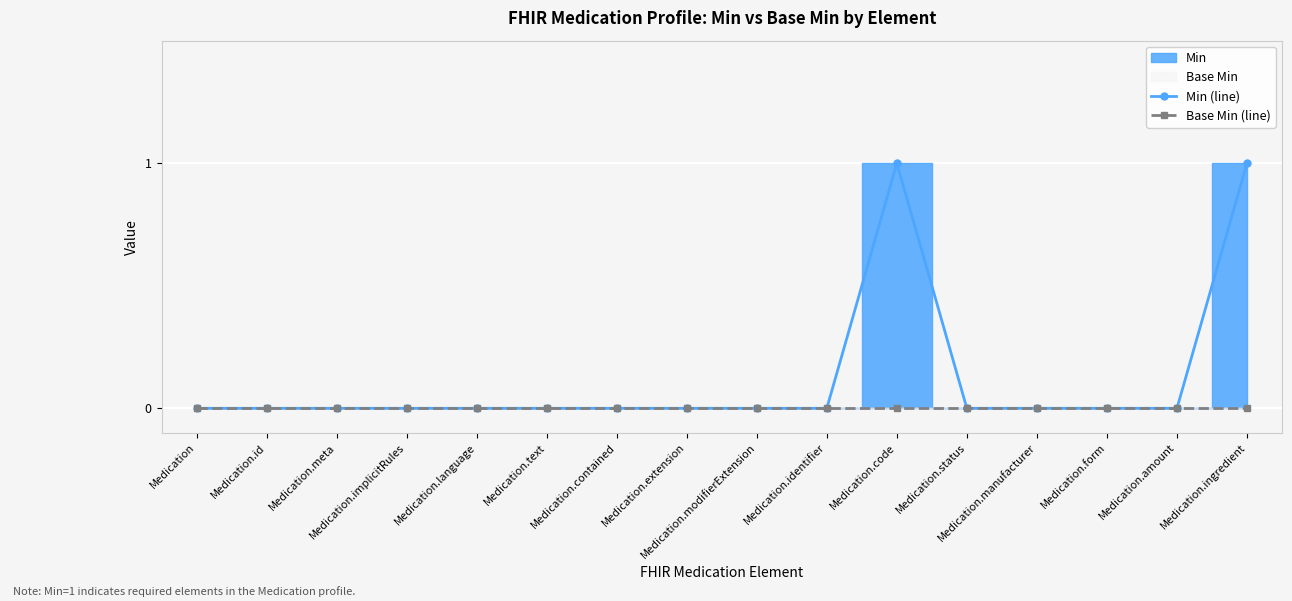

At how many categories does at least one series exceed 0?

2